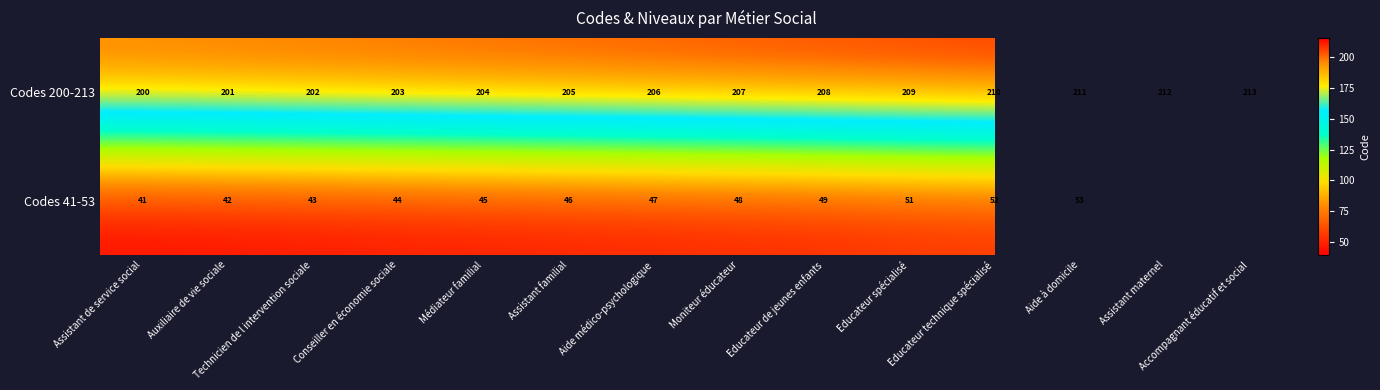

What is the total value across all series at Moniteur éducateur?

255